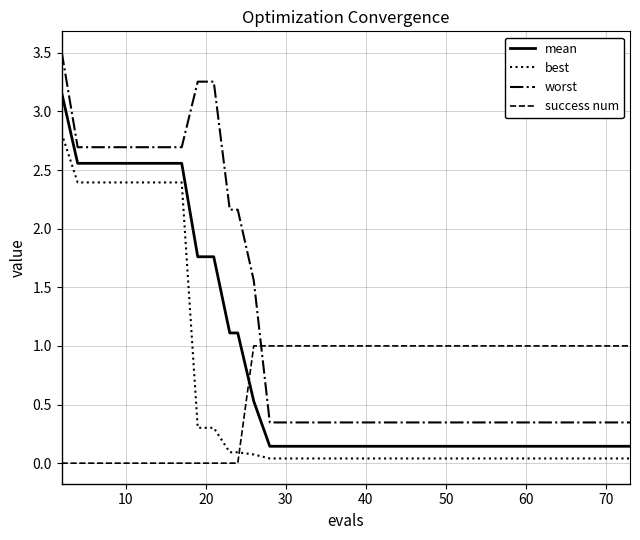

How many intersections are there between success num and mean?

1